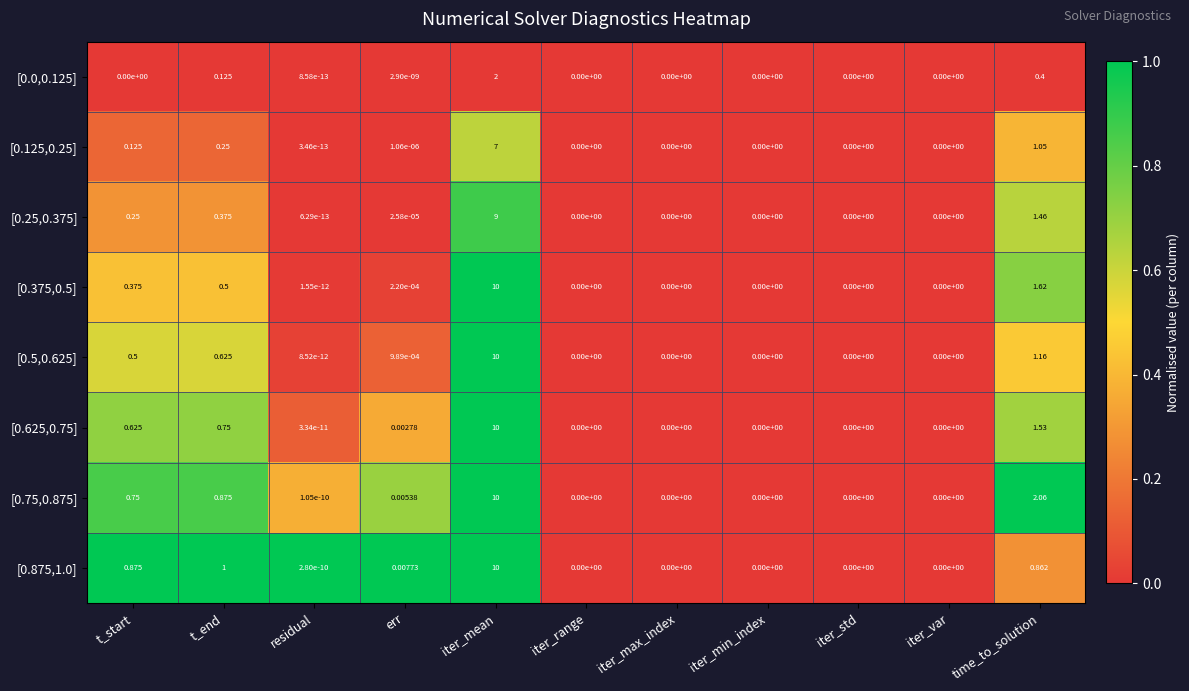

Which label corresponds to the largest value in the chart?

iter_mean